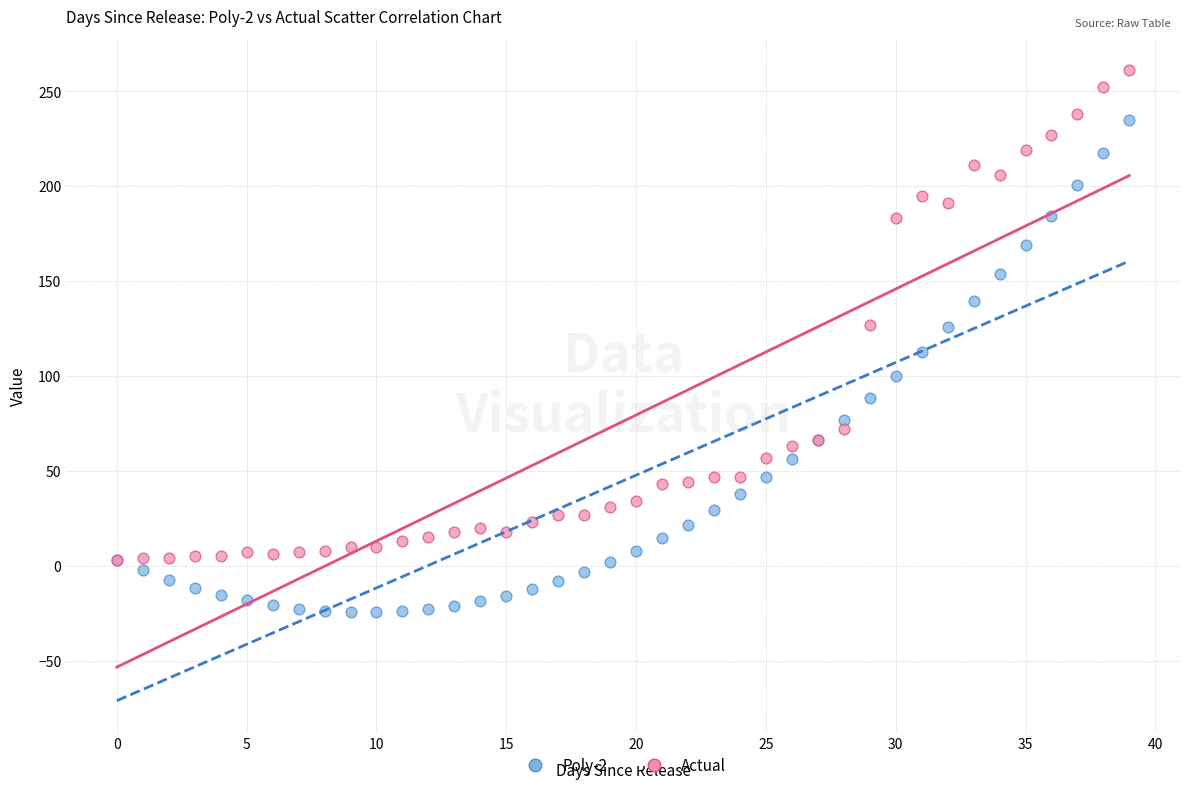

Which series contains the lowest Y value?

Poly-2